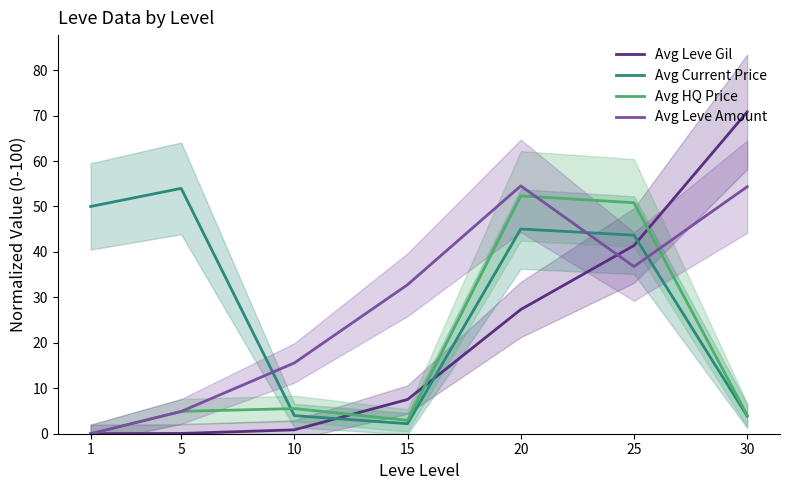

Does the chart display data point markers on the line(s)?

No